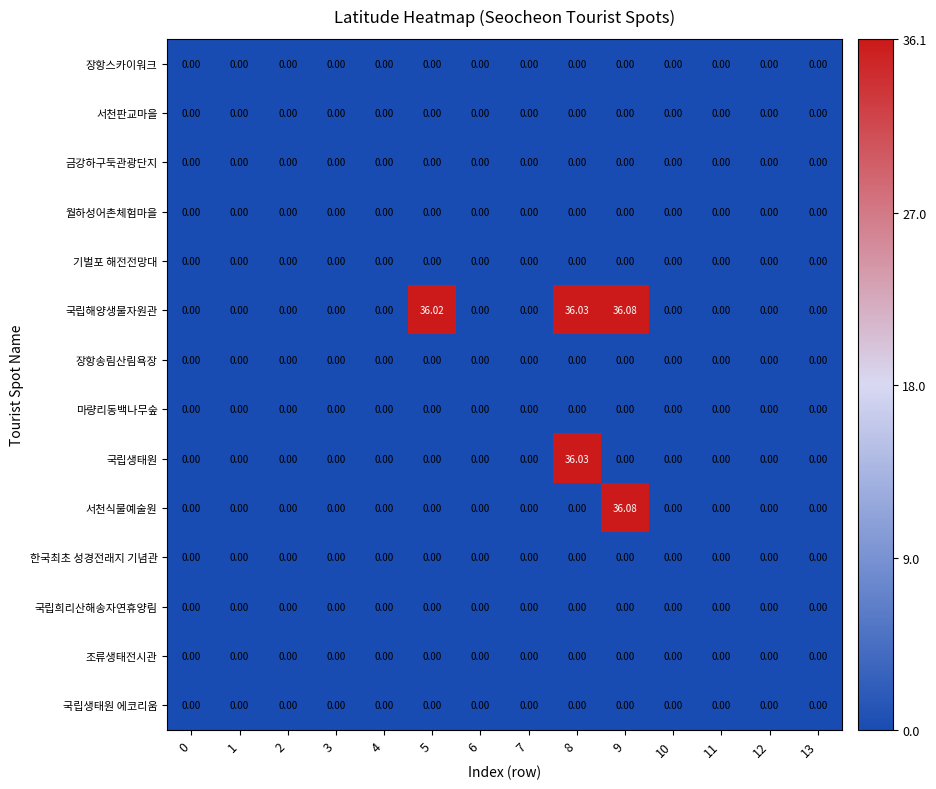

Reading left to right, what are all the values shown in this chart?

장항스카이워크: 0=0.0	1=0.0	2=0.0	3=0.0	4=0.0	5=0.0	6=0.0	7=0.0	8=0.0	9=0.0	10=0.0	11=0.0	12=0.0	13=0.0
서천판교마을: 0=0.0	1=0.0	2=0.0	3=0.0	4=0.0	5=0.0	6=0.0	7=0.0	8=0.0	9=0.0	10=0.0	11=0.0	12=0.0	13=0.0
금강하구둑관광단지: 0=0.0	1=0.0	2=0.0	3=0.0	4=0.0	5=0.0	6=0.0	7=0.0	8=0.0	9=0.0	10=0.0	11=0.0	12=0.0	13=0.0
월하성어촌체험마을: 0=0.0	1=0.0	2=0.0	3=0.0	4=0.0	5=0.0	6=0.0	7=0.0	8=0.0	9=0.0	10=0.0	11=0.0	12=0.0	13=0.0
기벌포 해전전망대: 0=0.0	1=0.0	2=0.0	3=0.0	4=0.0	5=0.0	6=0.0	7=0.0	8=0.0	9=0.0	10=0.0	11=0.0	12=0.0	13=0.0
국립해양생물자원관: 0=0.0	1=0.0	2=0.0	3=0.0	4=0.0	5=36.0	6=0.0	7=0.0	8=36.0	9=36.1	10=0.0	11=0.0	12=0.0	13=0.0
장항송림산림욕장: 0=0.0	1=0.0	2=0.0	3=0.0	4=0.0	5=0.0	6=0.0	7=0.0	8=0.0	9=0.0	10=0.0	11=0.0	12=0.0	13=0.0
마량리동백나무숲: 0=0.0	1=0.0	2=0.0	3=0.0	4=0.0	5=0.0	6=0.0	7=0.0	8=0.0	9=0.0	10=0.0	11=0.0	12=0.0	13=0.0
국립생태원: 0=0.0	1=0.0	2=0.0	3=0.0	4=0.0	5=0.0	6=0.0	7=0.0	8=36.0	9=0.0	10=0.0	11=0.0	12=0.0	13=0.0
서천식물예술원: 0=0.0	1=0.0	2=0.0	3=0.0	4=0.0	5=0.0	6=0.0	7=0.0	8=0.0	9=36.1	10=0.0	11=0.0	12=0.0	13=0.0
한국최초 성경전래지 기념관: 0=0.0	1=0.0	2=0.0	3=0.0	4=0.0	5=0.0	6=0.0	7=0.0	8=0.0	9=0.0	10=0.0	11=0.0	12=0.0	13=0.0
국립희리산해송자연휴양림: 0=0.0	1=0.0	2=0.0	3=0.0	4=0.0	5=0.0	6=0.0	7=0.0	8=0.0	9=0.0	10=0.0	11=0.0	12=0.0	13=0.0
조류생태전시관: 0=0.0	1=0.0	2=0.0	3=0.0	4=0.0	5=0.0	6=0.0	7=0.0	8=0.0	9=0.0	10=0.0	11=0.0	12=0.0	13=0.0
국립생태원 에코리움: 0=0.0	1=0.0	2=0.0	3=0.0	4=0.0	5=0.0	6=0.0	7=0.0	8=0.0	9=0.0	10=0.0	11=0.0	12=0.0	13=0.0